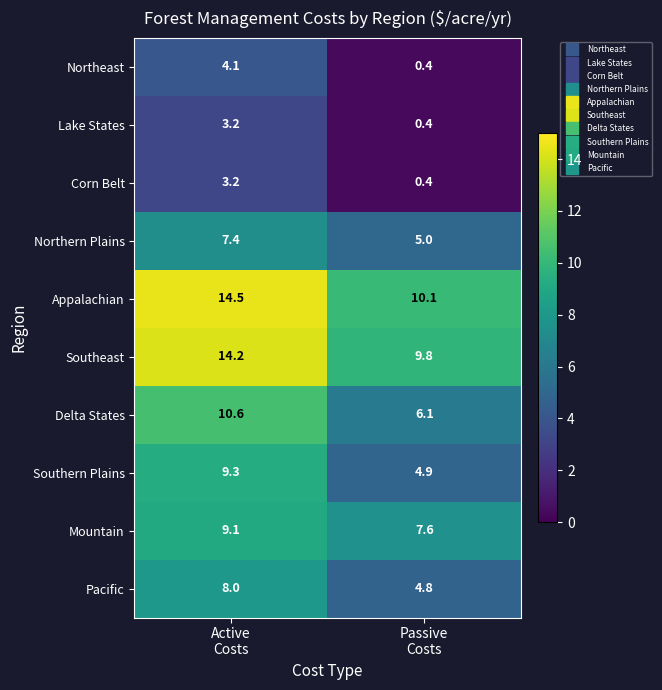

Which series has the largest range (max minus min)?

Delta States